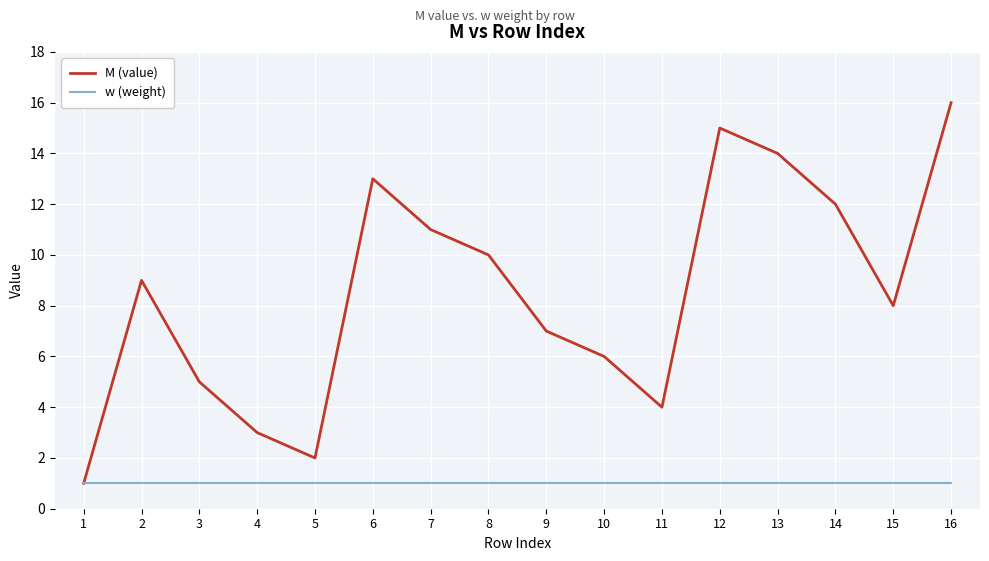

List the series in order of their peak value, highest first.

M (value), w (weight)